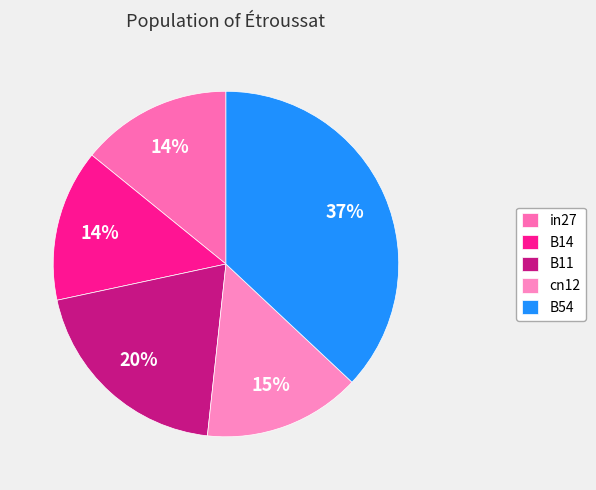

To the nearest percent, what is the combined percentage of in27 and B14?

28%